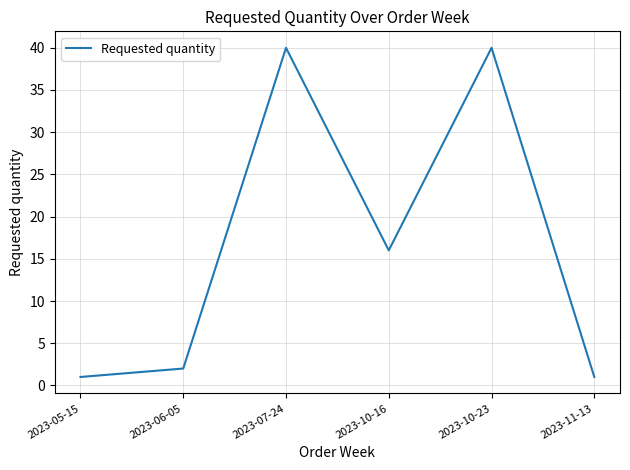

What position from the right is 2023-06-05?

5